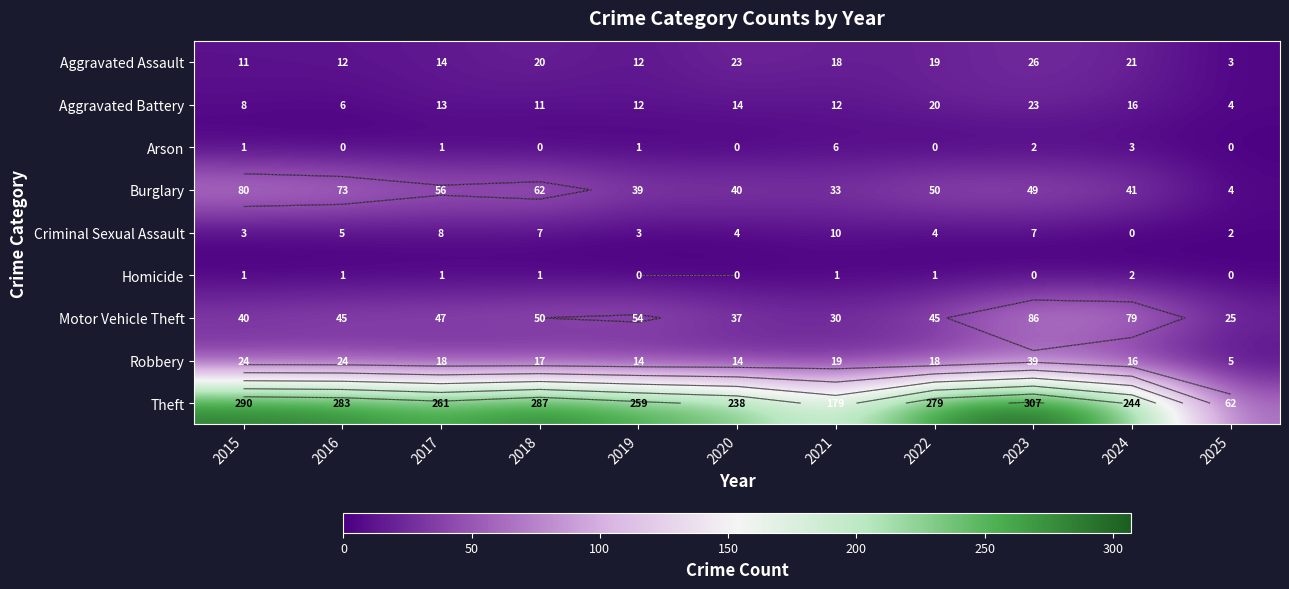

What is the greatest value displayed?

307